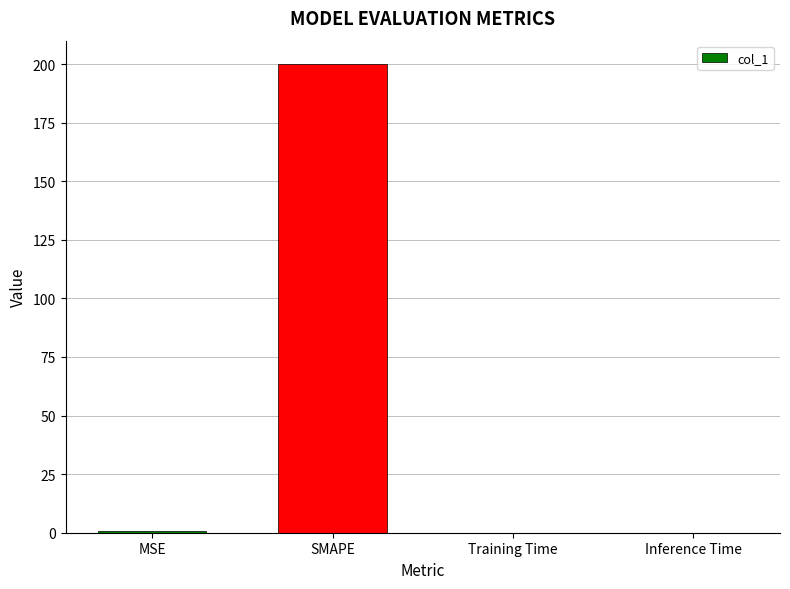

At which category does the chart reach its peak across all series?

SMAPE